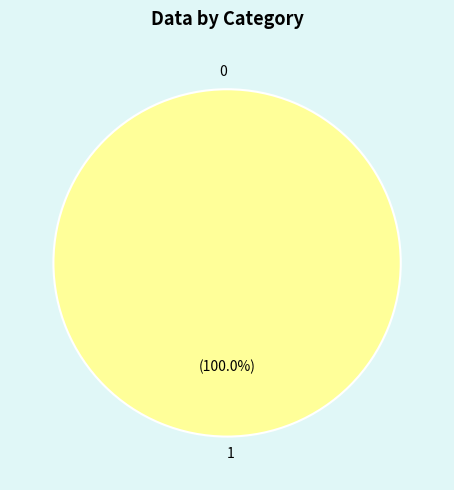

What is the total percentage of 1 and 0?

100.0%